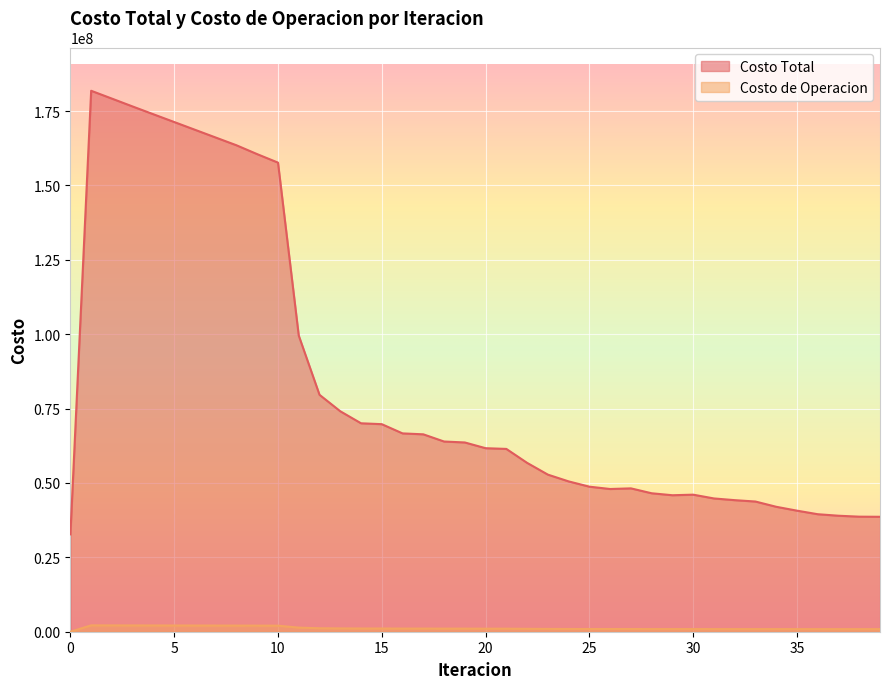

True or false: Costo de Operacion and Costo Total cross at least once.

False